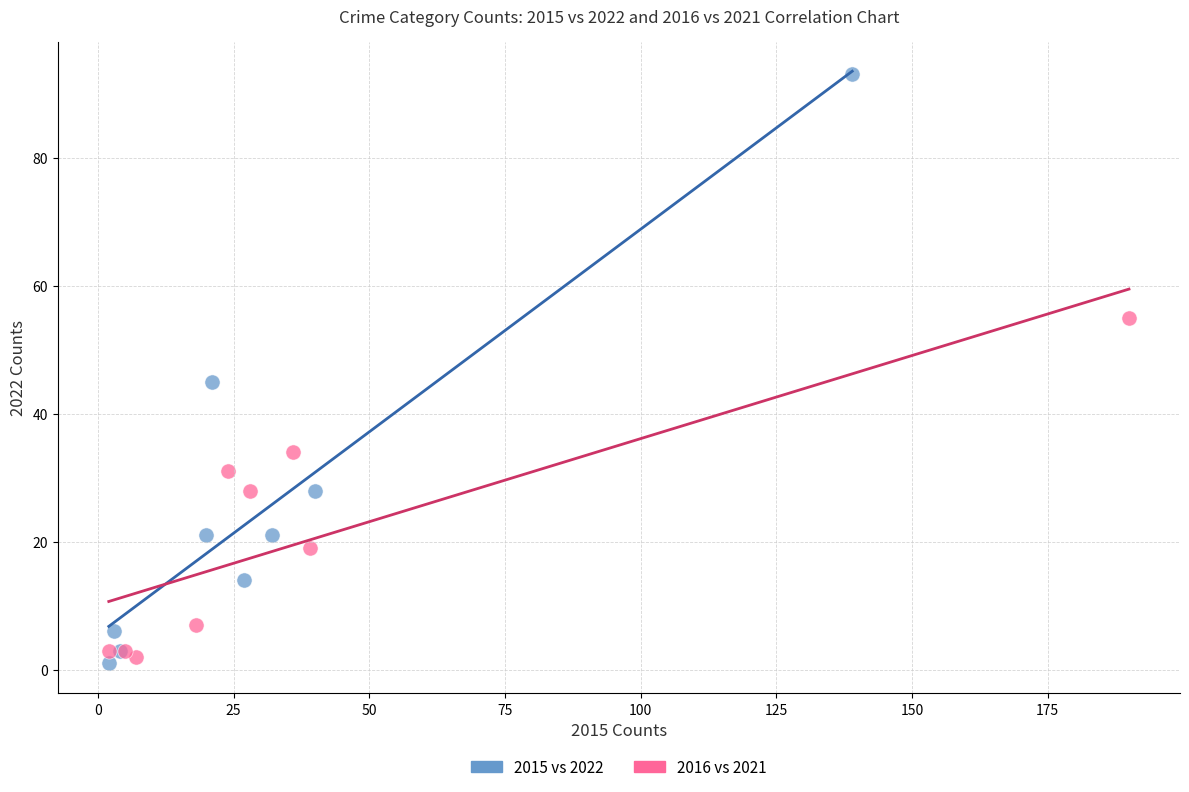

Which series contains the lowest Y value?

2015 vs 2022